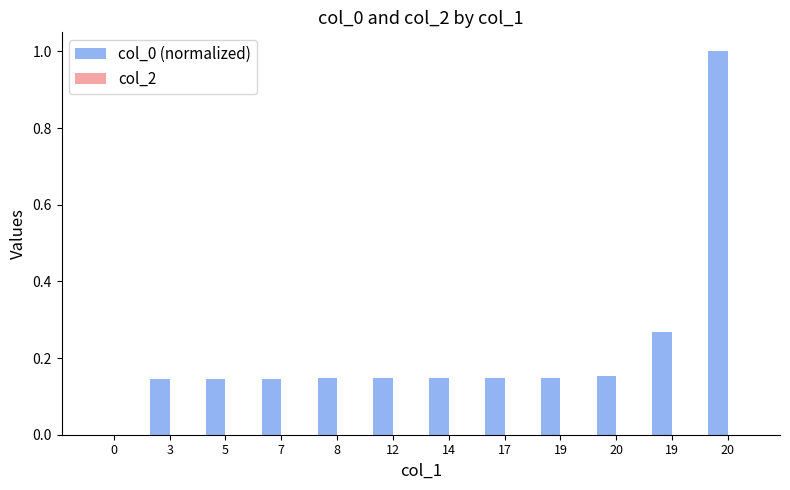

How many categories are shown in the chart?

12